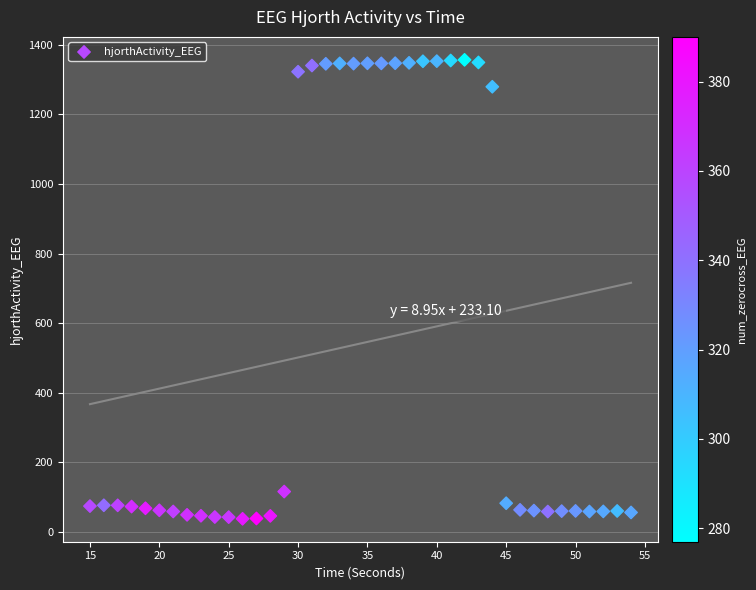

What is the range of Y values (max minus min)?

1319.2